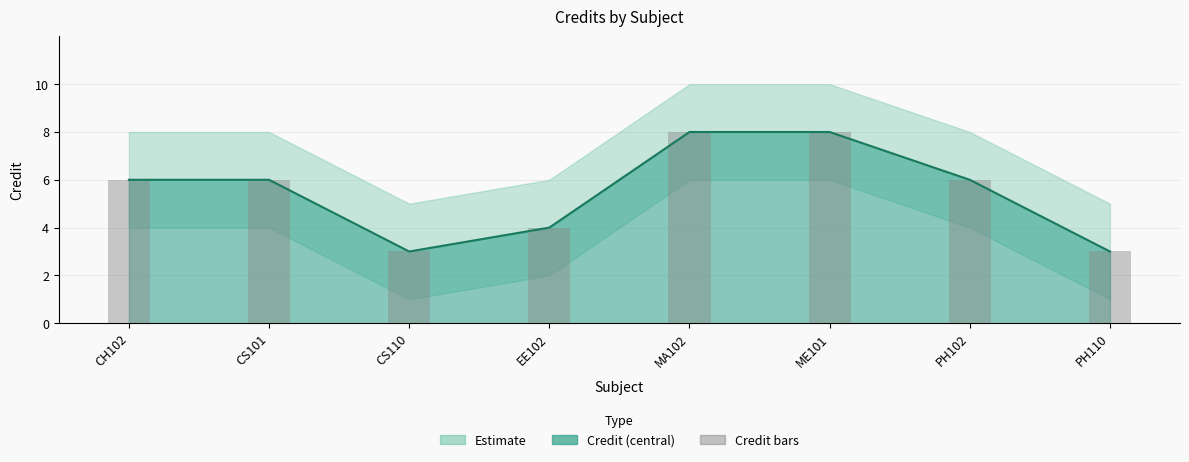

At which category does the chart reach its peak across all series?

MA102